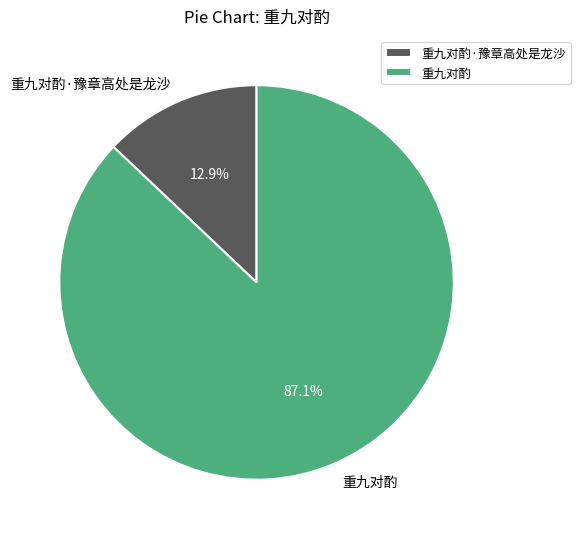

To the nearest percent, what is the difference between the largest and smallest slice percentages?

74%